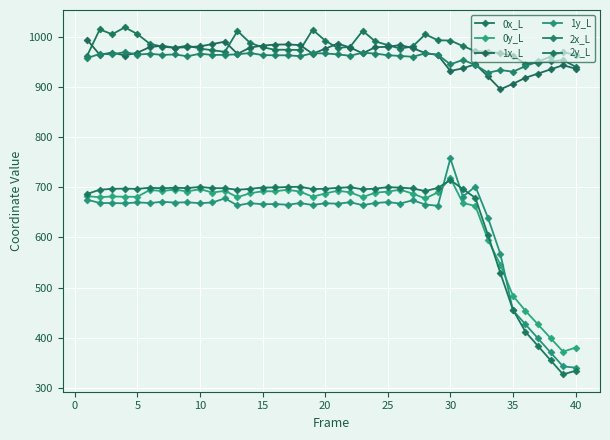

How many lines are shown in the chart?

6